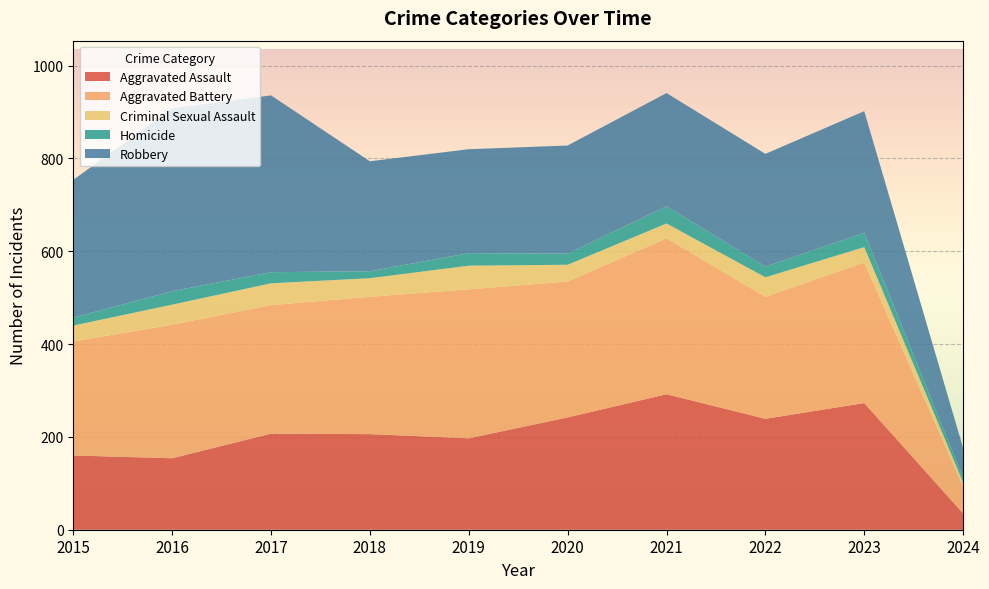

Reading left to right, list all the values displayed in this chart.

Aggravated Assault: 2015=160	2016=154	2017=207	2018=206	2019=197	2020=242	2021=292	2022=239	2023=273	2024=35
Aggravated Battery: 2015=246	2016=288	2017=277	2018=296	2019=321	2020=293	2021=336	2022=263	2023=303	2024=58
Criminal Sexual Assault: 2015=34	2016=43	2017=47	2018=40	2019=51	2020=36	2021=32	2022=42	2023=33	2024=9
Homicide: 2015=17	2016=29	2017=24	2018=15	2019=27	2020=24	2021=37	2022=23	2023=31	2024=10
Robbery: 2015=297	2016=394	2017=381	2018=237	2019=224	2020=233	2021=244	2022=243	2023=262	2024=64